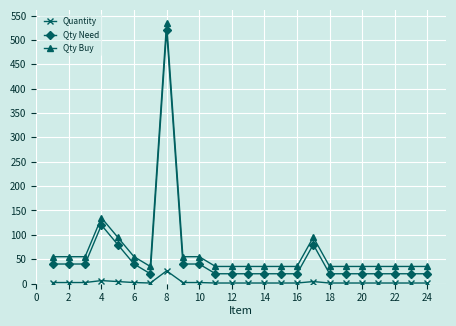

True or false: Qty Need and Qty Buy intersect in this chart.

False